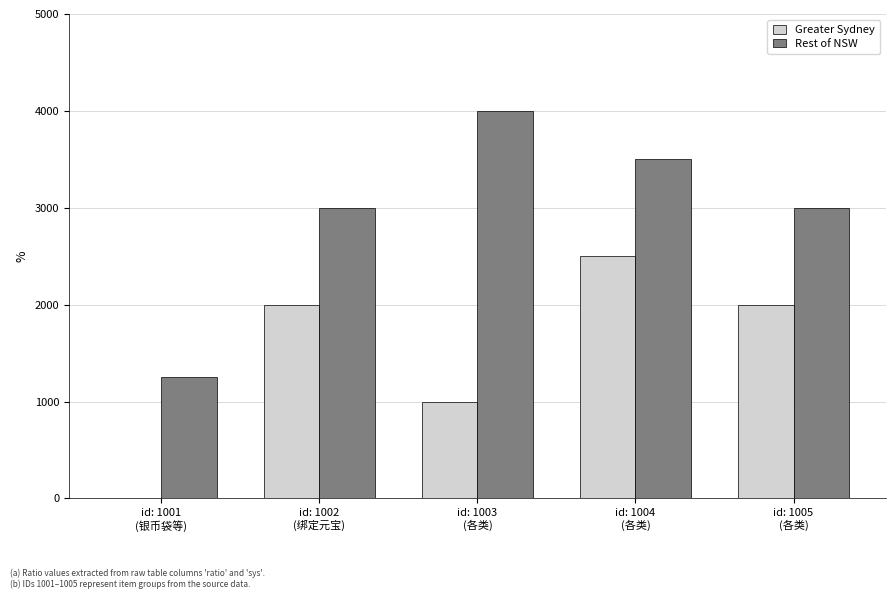

What is the sum of all Rest of NSW values?

14750